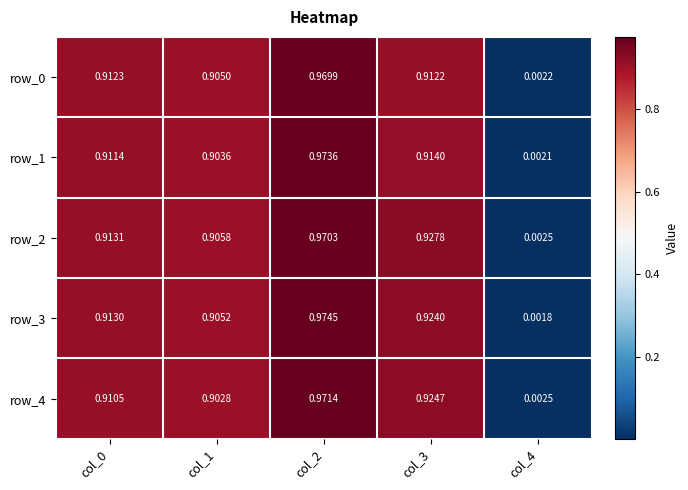

How many series are shown in this chart?

5